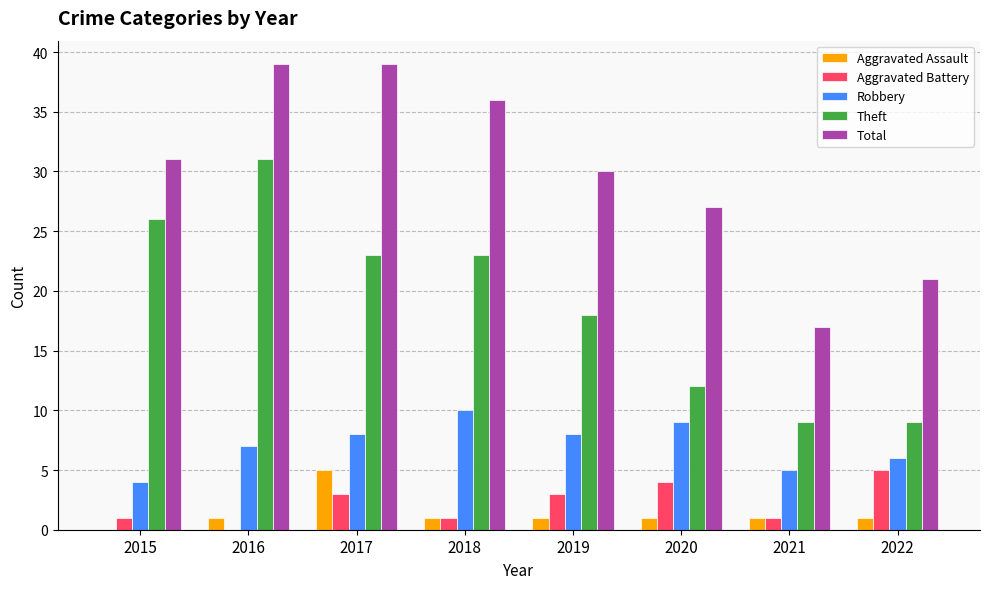

Is the value of Aggravated Assault at 2015 greater than the value of Aggravated Battery at 2021?

No